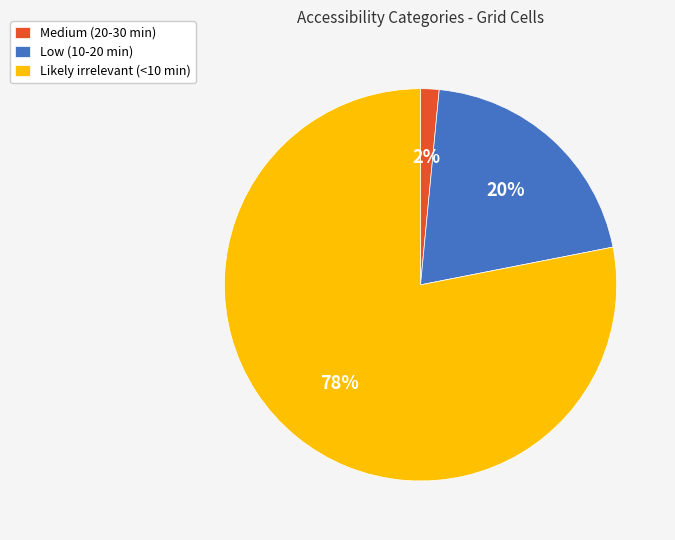

True or false: Low (10-20 min) accounts for 20% of the total.

True